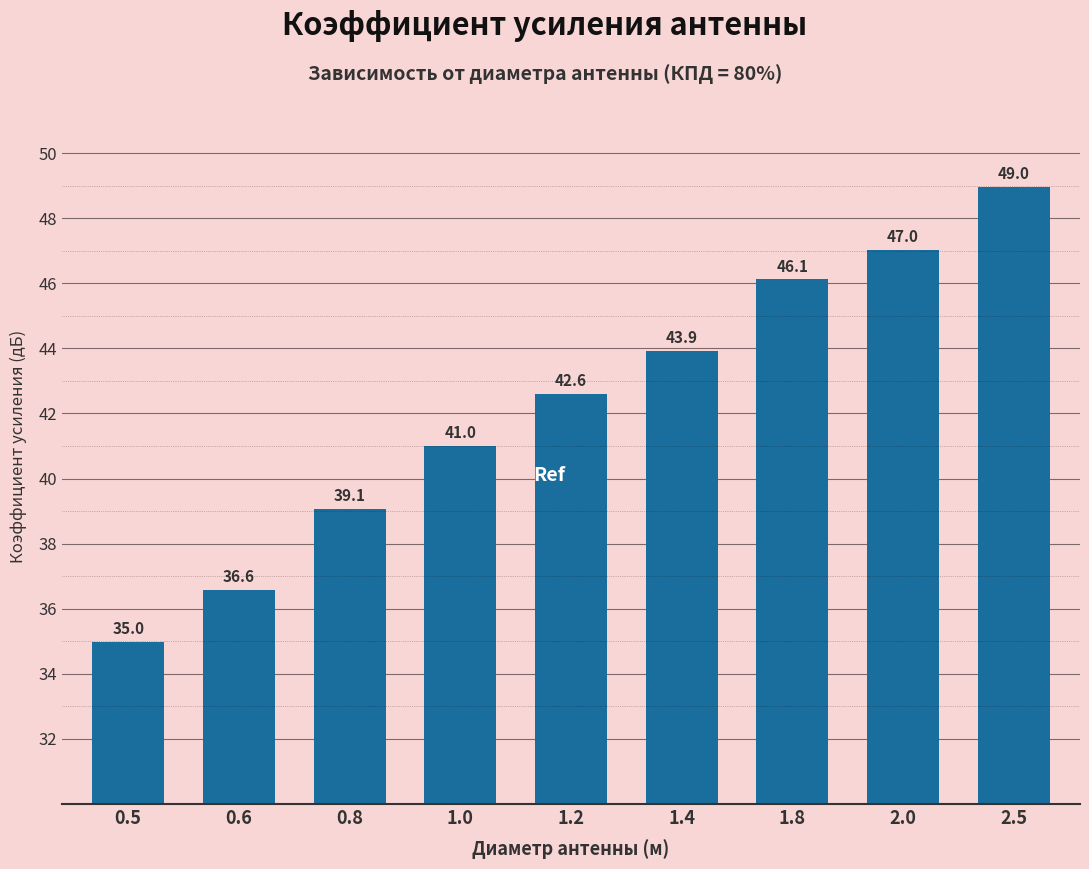

Reading right to left, transcribe all the data shown in this chart.

49.0	47.0	46.1	43.9	42.6	41.0	39.1	36.6	35.0